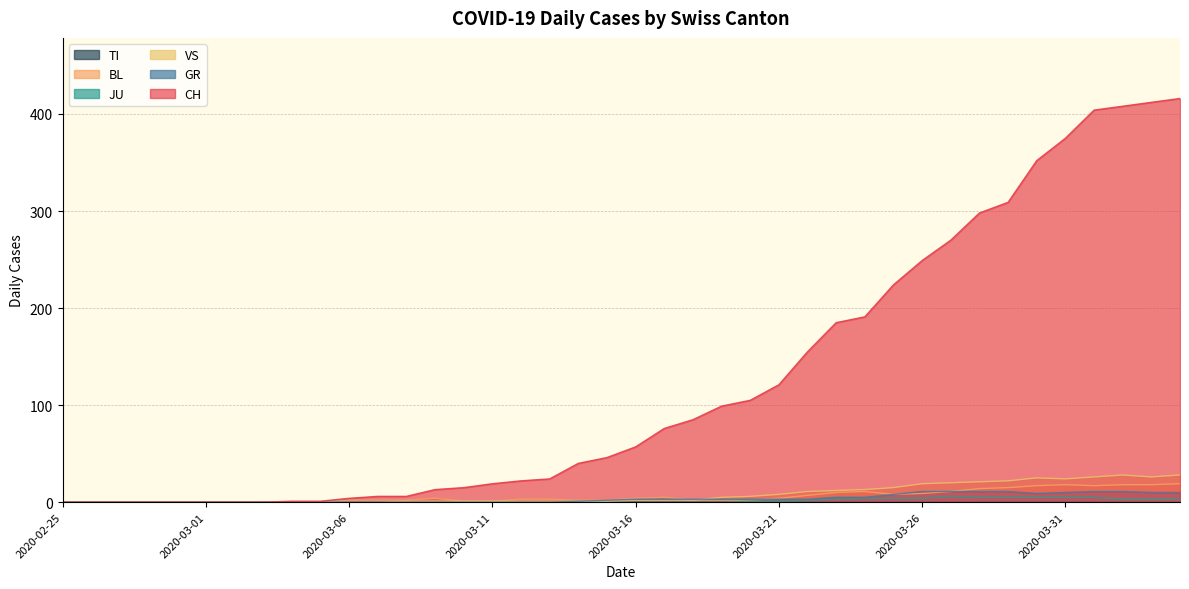

Between 2020-03-03 and 2020-03-16, which is larger?

2020-03-16